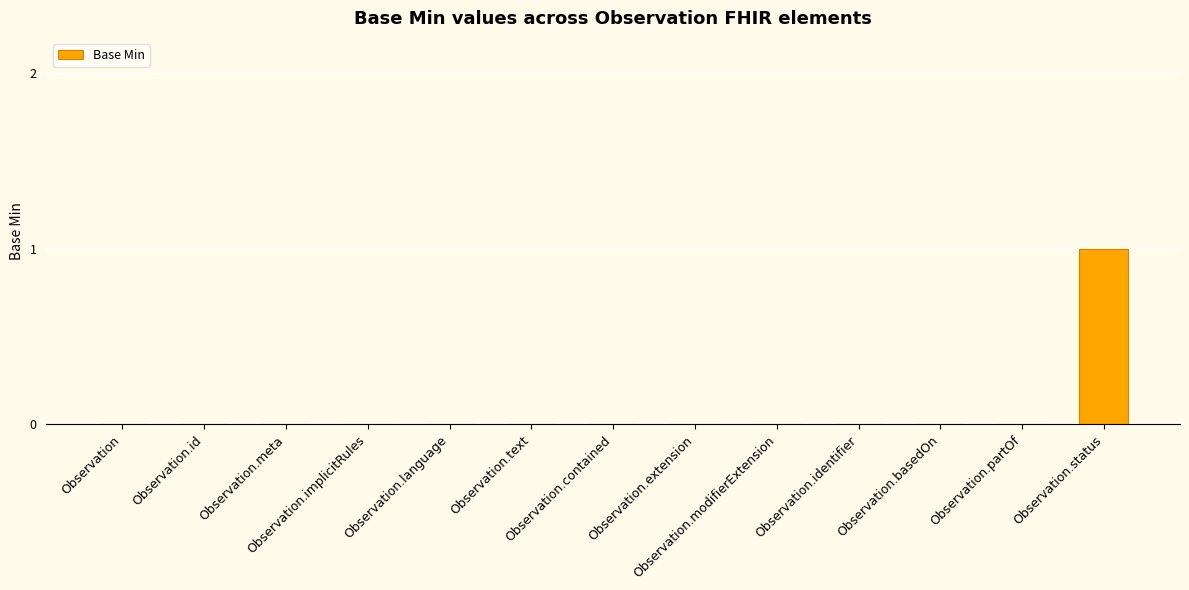

How many data points does each series have?

13